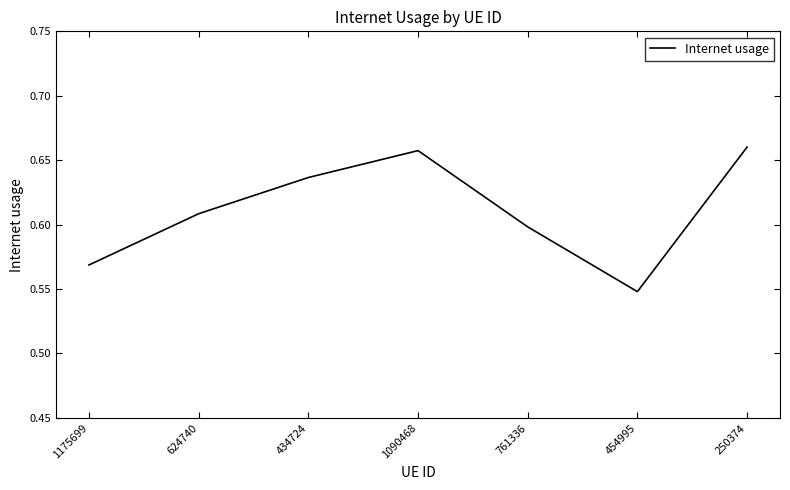

What is the sum of all values?

4.3